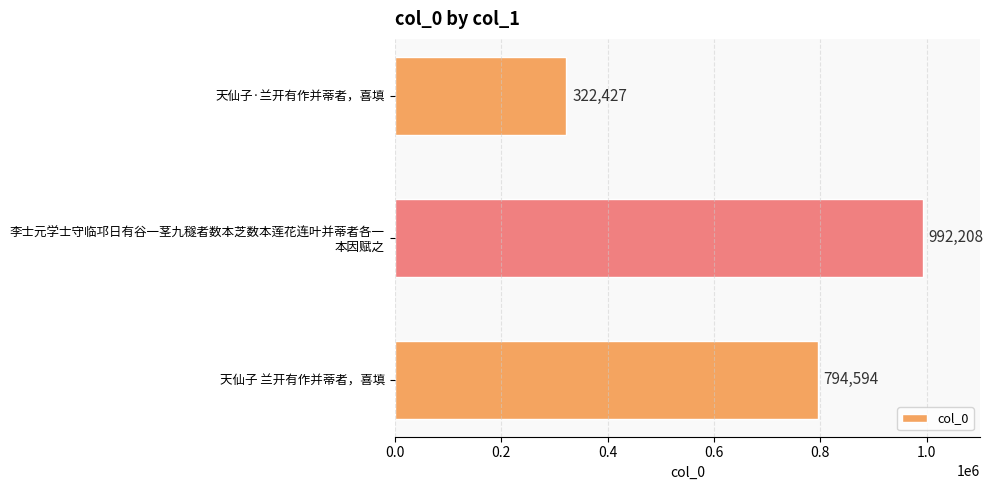

At which category does the chart reach its peak across all series?

李士元学士守临邛日有谷一茎九穟者数本芝数本莲花连叶并蒂者各一
本因赋之